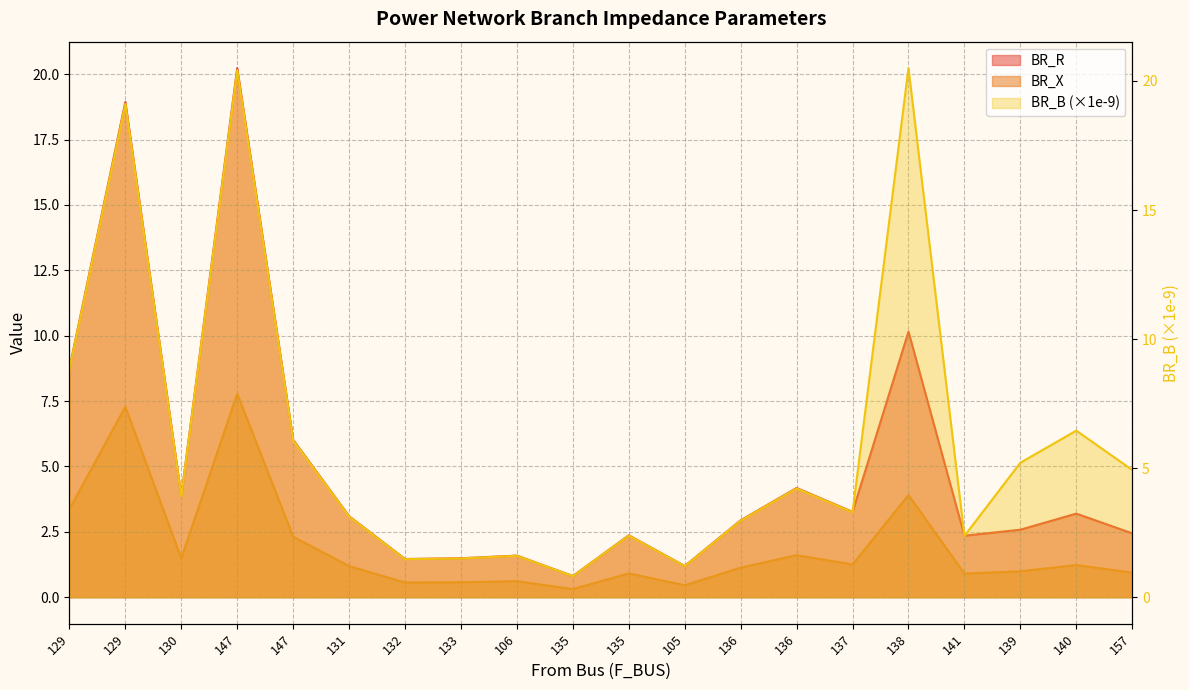

List the labels in order of BR_B value, largest first.

138, 147, 129, 129, 140, 147, 139, 157, 136, 130, 137, 131, 136, 135, 141, 106, 133, 132, 105, 135